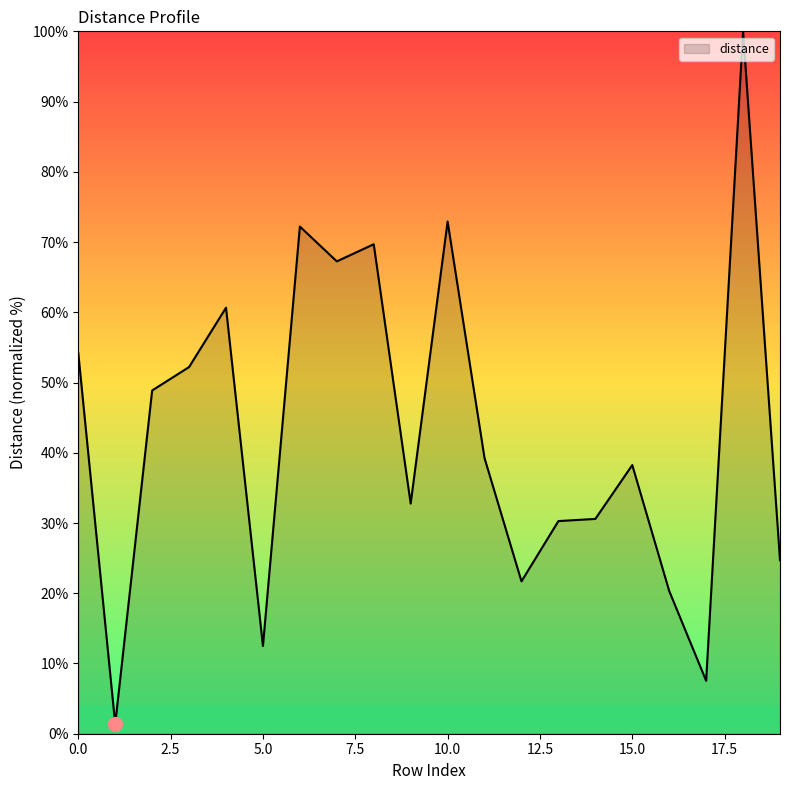

What is the maximum value shown in the chart?

100.0